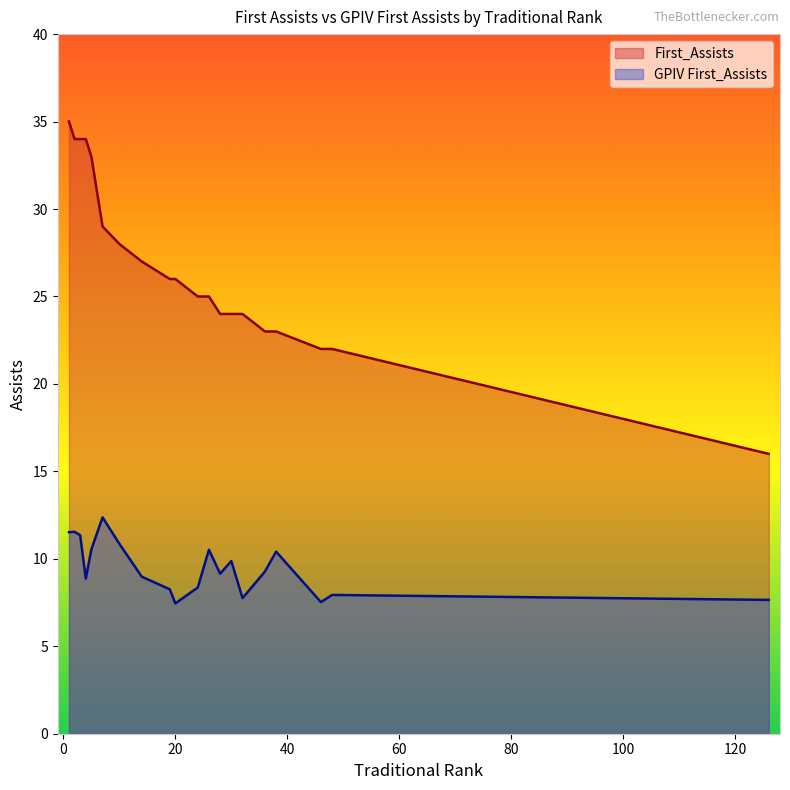

What is the highest value of the GPIV First_Assists series?

12.4